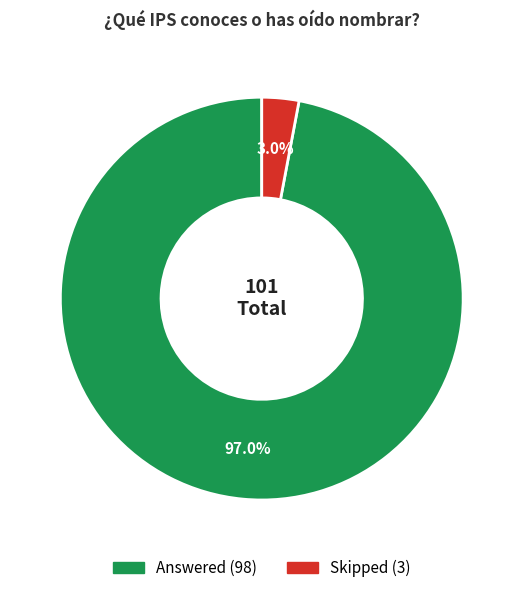

To the nearest percent, what percentage of the pie is Answered?

97%